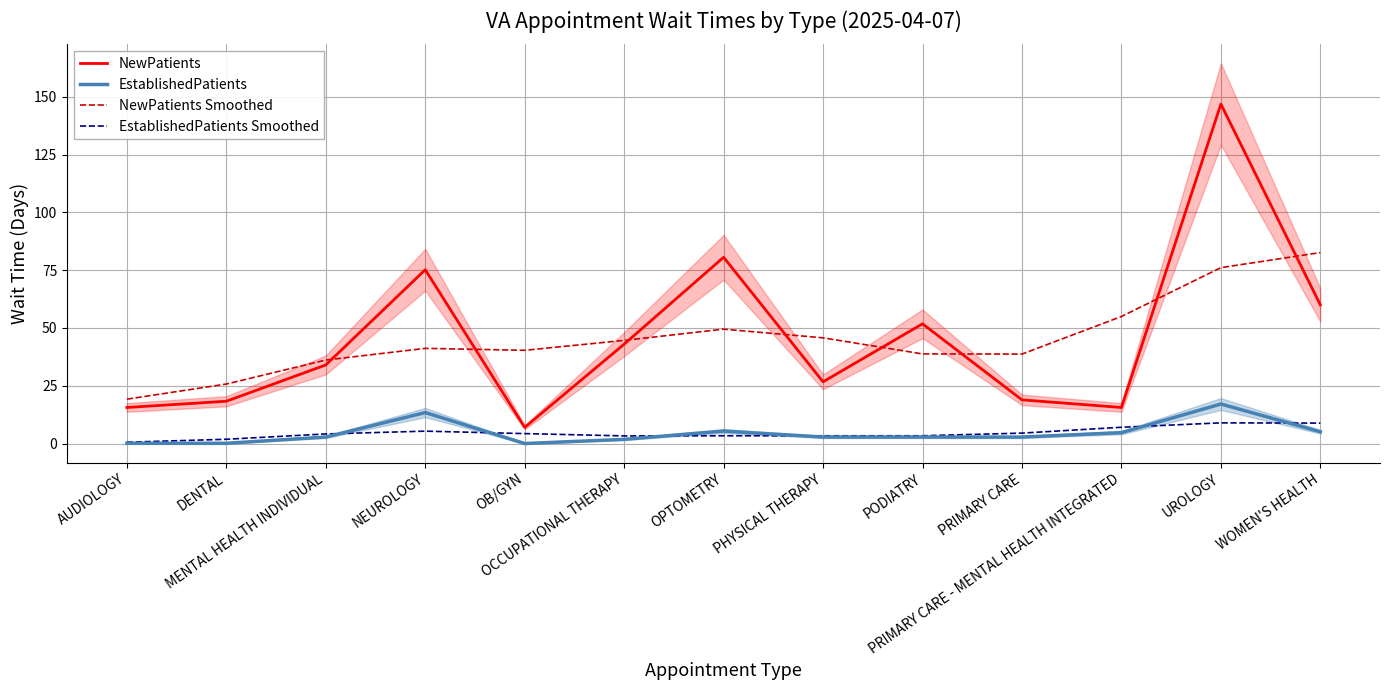

At how many categories does at least one series exceed 78?

3